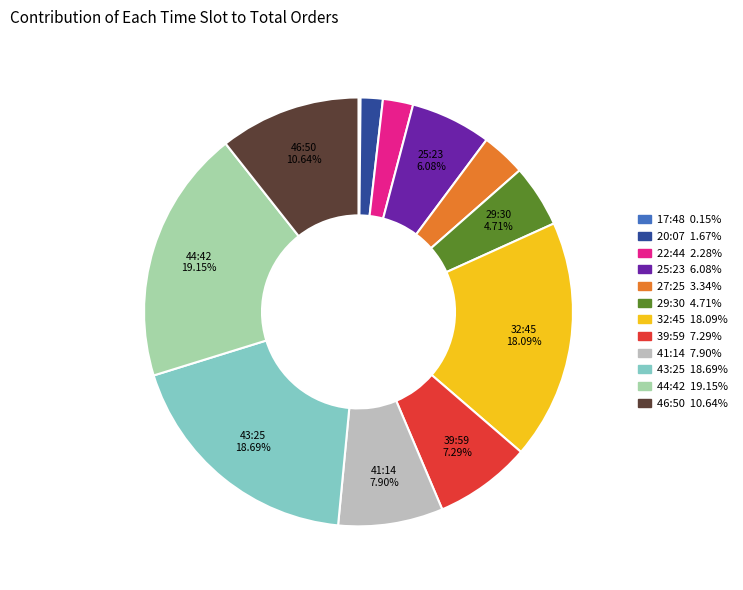

Is there a majority slice in this chart?

No